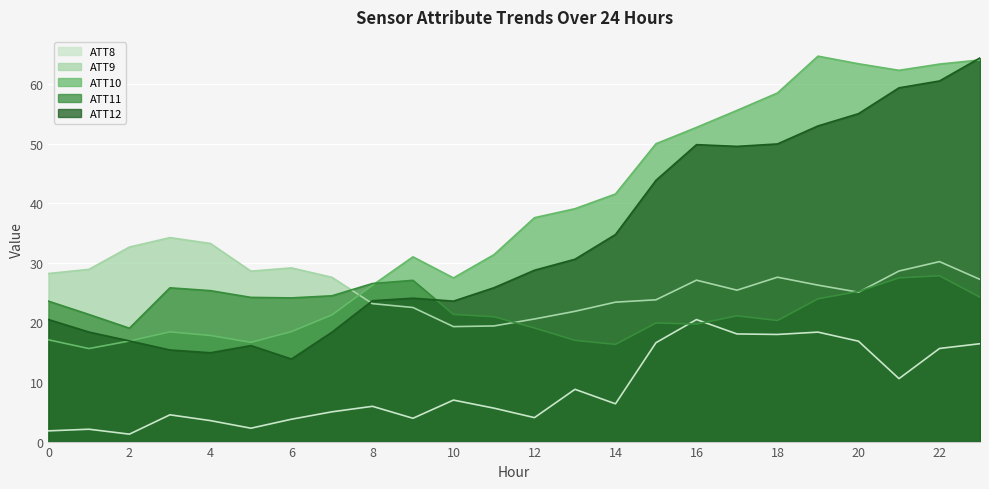

Between 7 and 1, which is larger?

7